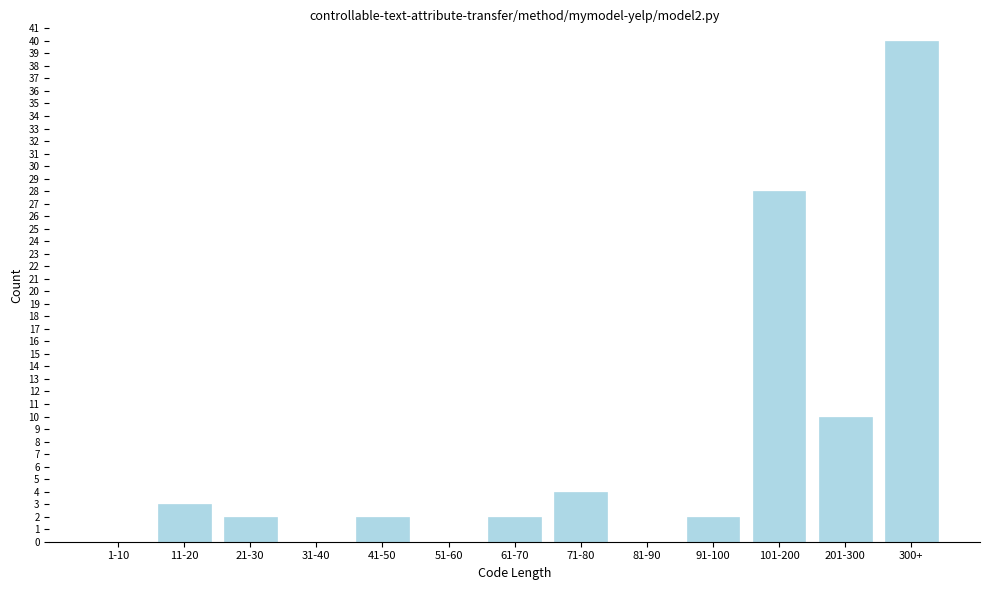

Reading left to right, transcribe all the data shown in this chart.

1-10=0	11-20=3	21-30=2	31-40=0	41-50=2	51-60=0	61-70=2	71-80=4	81-90=0	91-100=2	101-200=28	201-300=10	300+=40